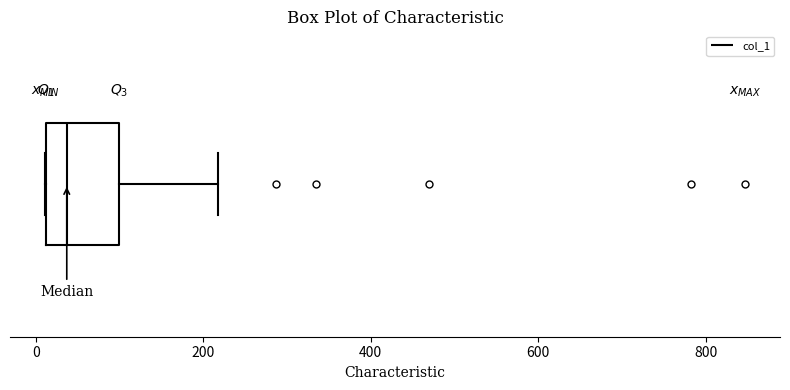

Transcribe this box plot: give where the median line is, the range the box spans, and where the two whiskers end, as read against the x-axis. The values are not printed on the chart, so give them approximately, as read against the axis.

median 40, box 20 to 100, whiskers 20 to 220